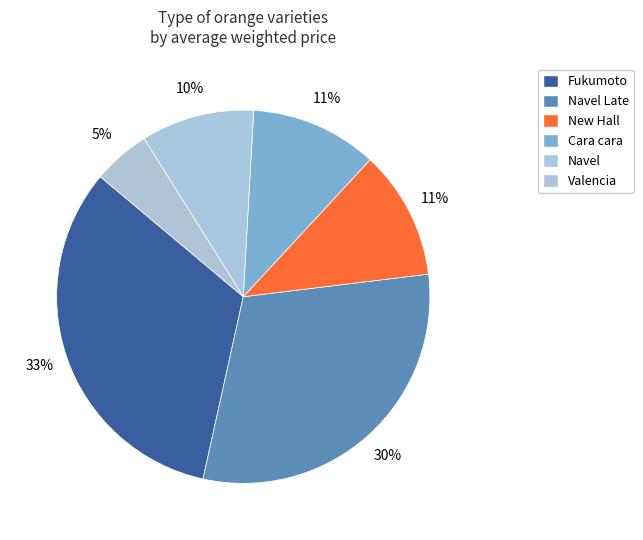

How many segments does this pie chart have?

6